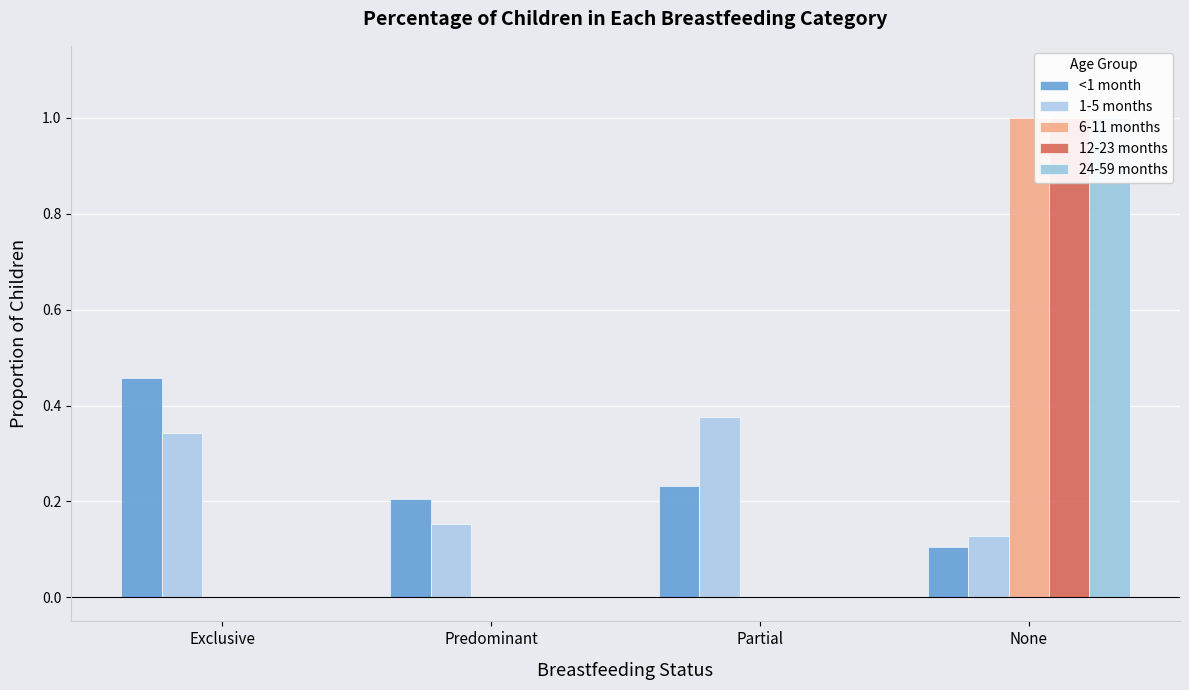

What is the difference between the second highest and minimum values in the 1-5 months series?

0.2